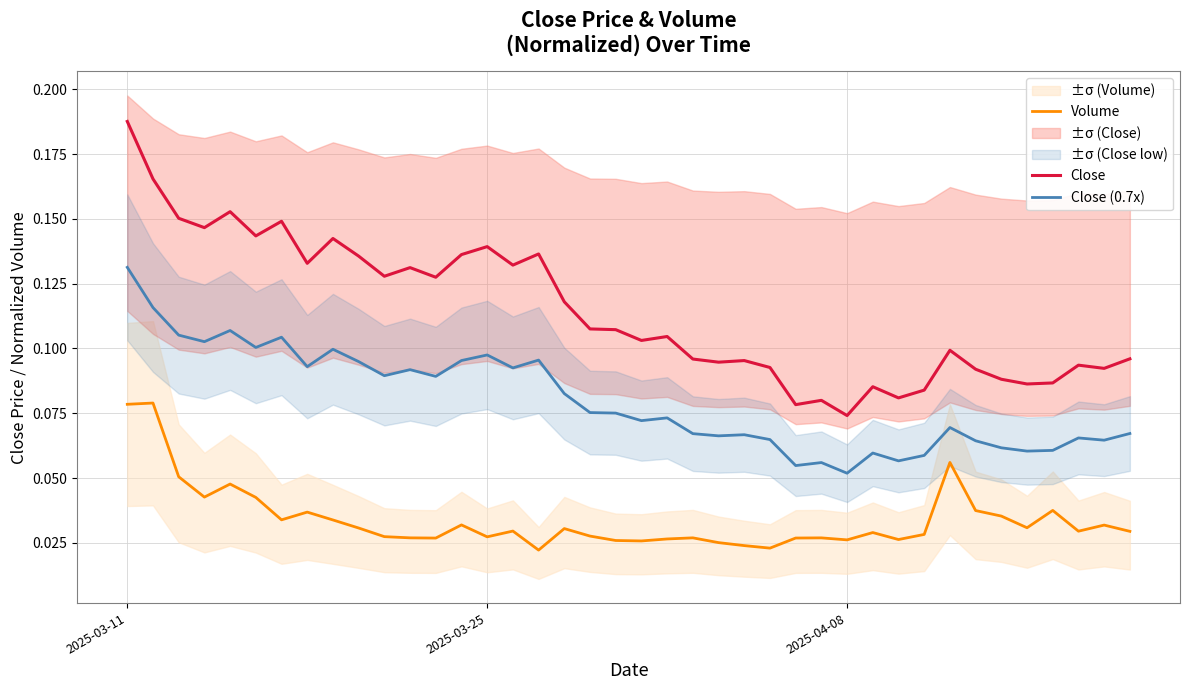

What is the difference between the maximum and minimum values in the Close (0.7x) series?

0.1